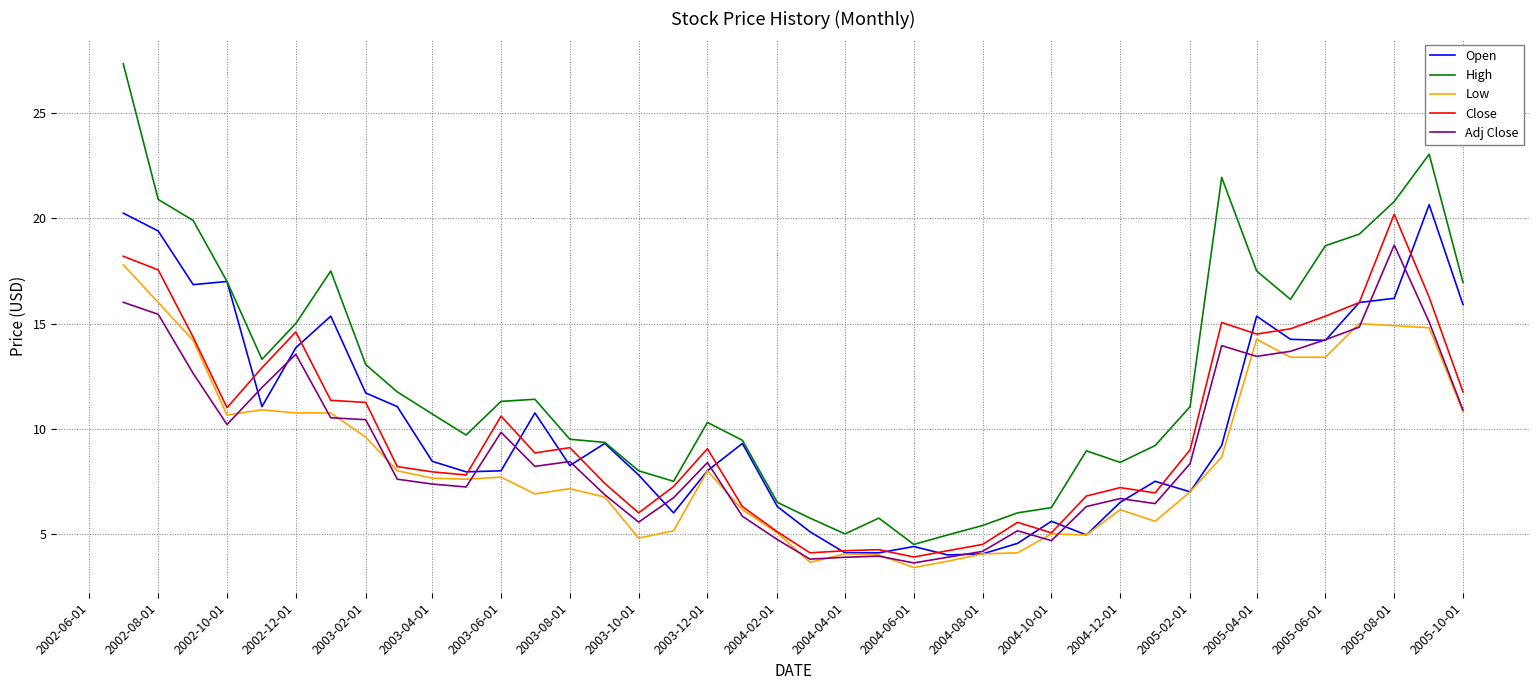

What is the lowest value of the Close series?

3.9